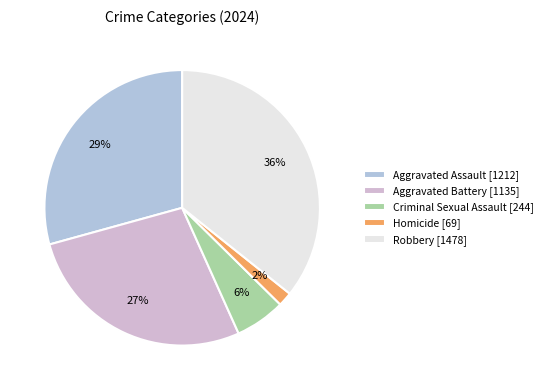

To the nearest percent, what is the difference between the largest and smallest slice percentages?

34%